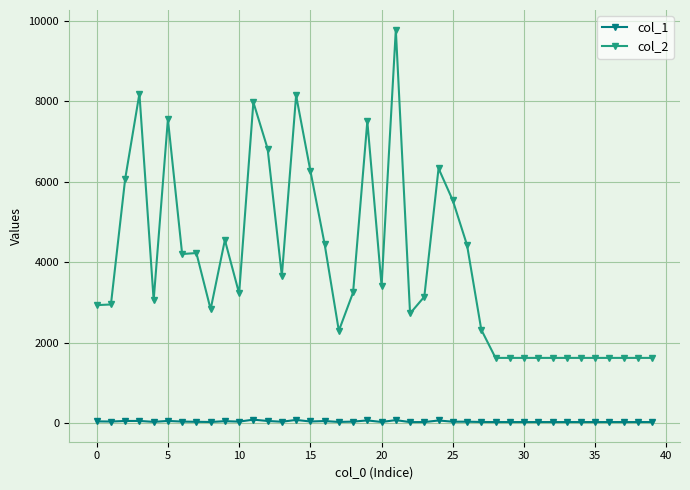

List the series in order of their overall mean, lowest first.

col_1, col_2